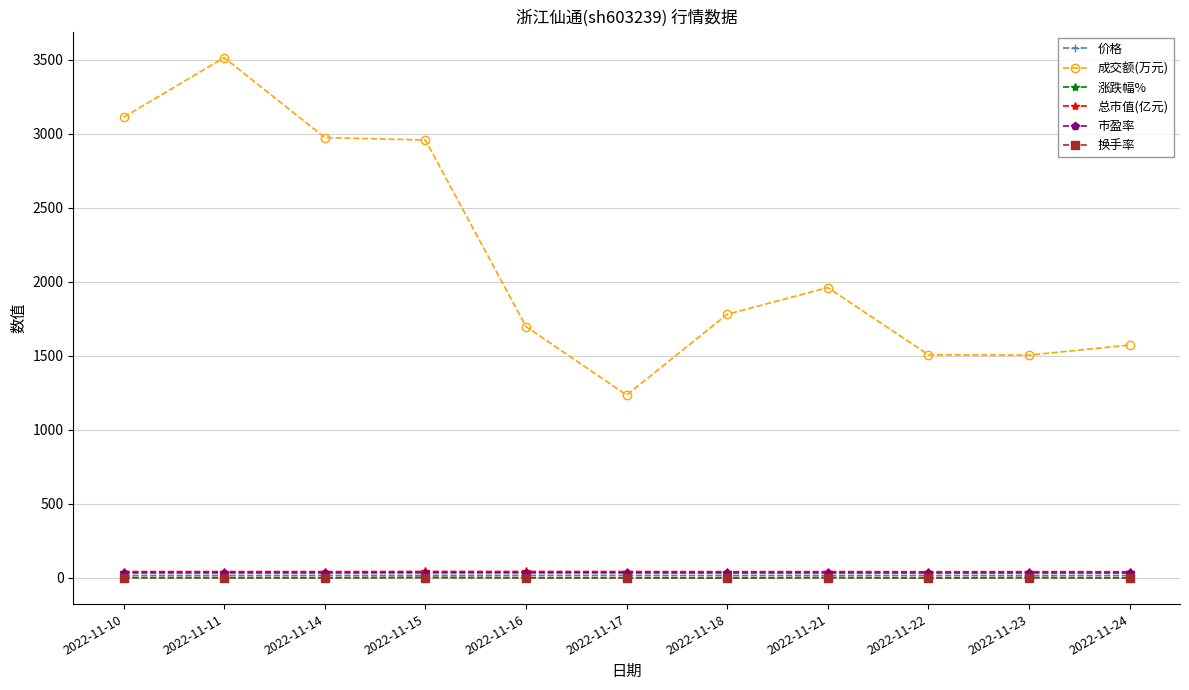

At which category does the chart reach its peak across all series?

2022-11-11